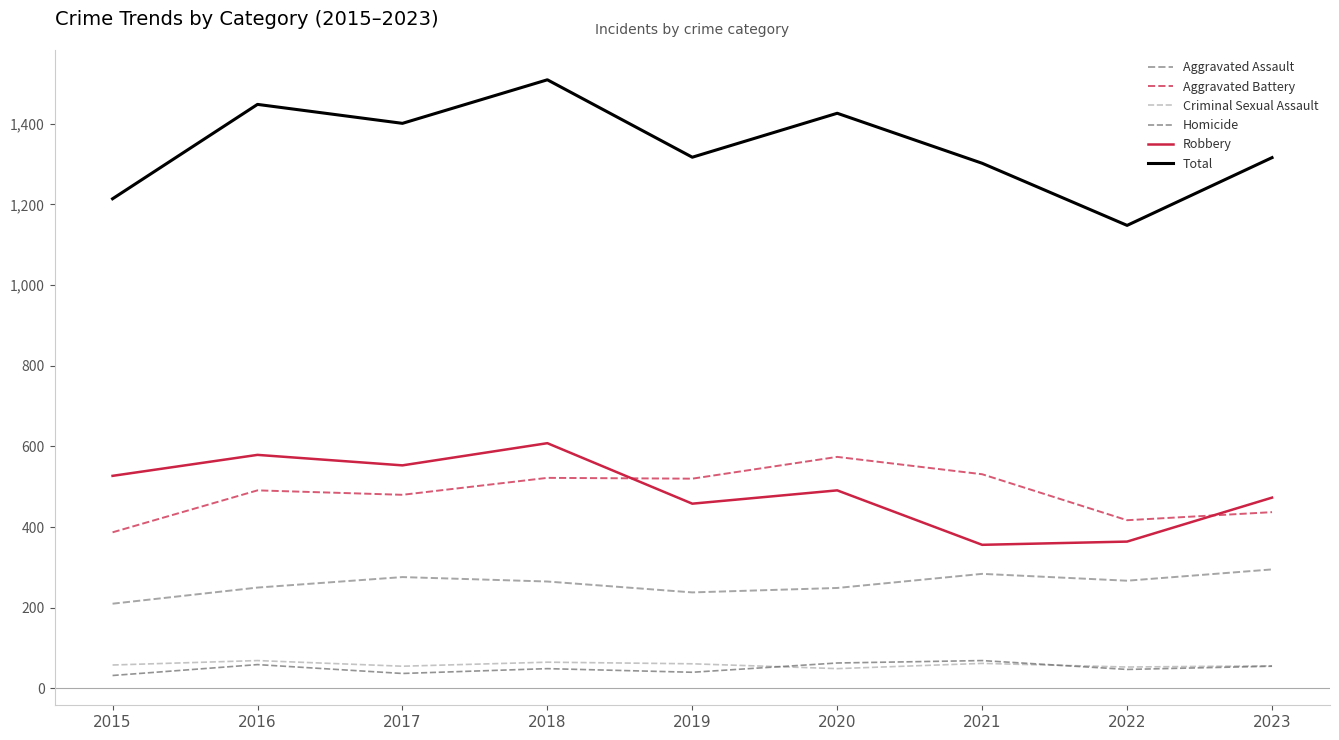

True or false: Total and Robbery intersect in this chart.

False